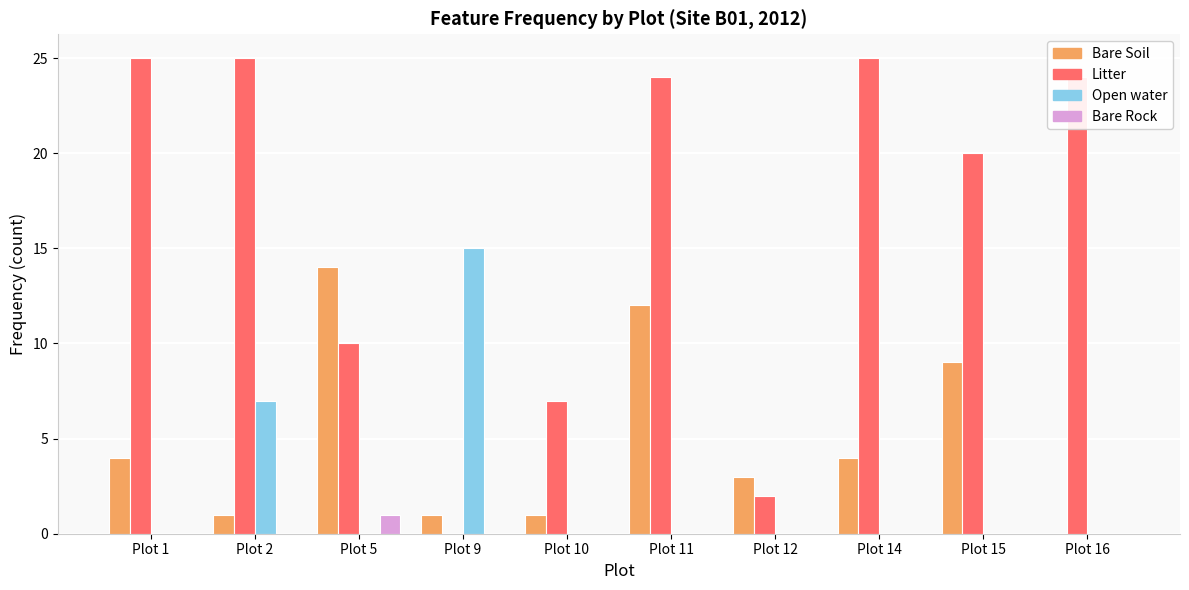

The value of Litter at Plot 10 is 10. True or false?

False